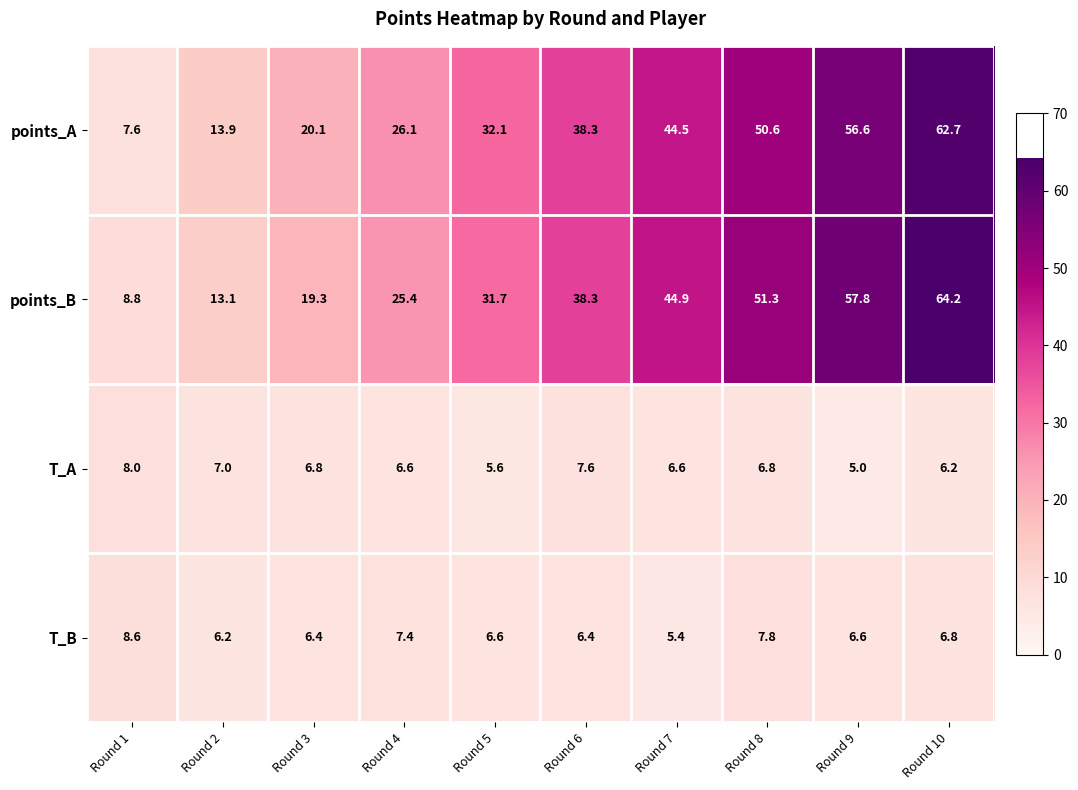

The value of T_B at Round 8 is 14.0. True or false?

False